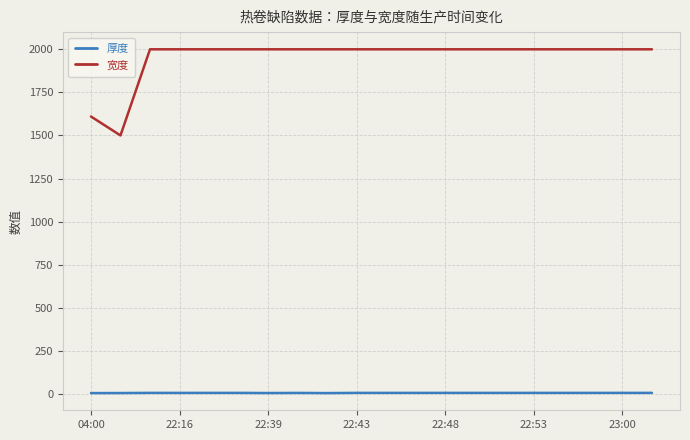

Which series has the largest total across all categories?

宽度